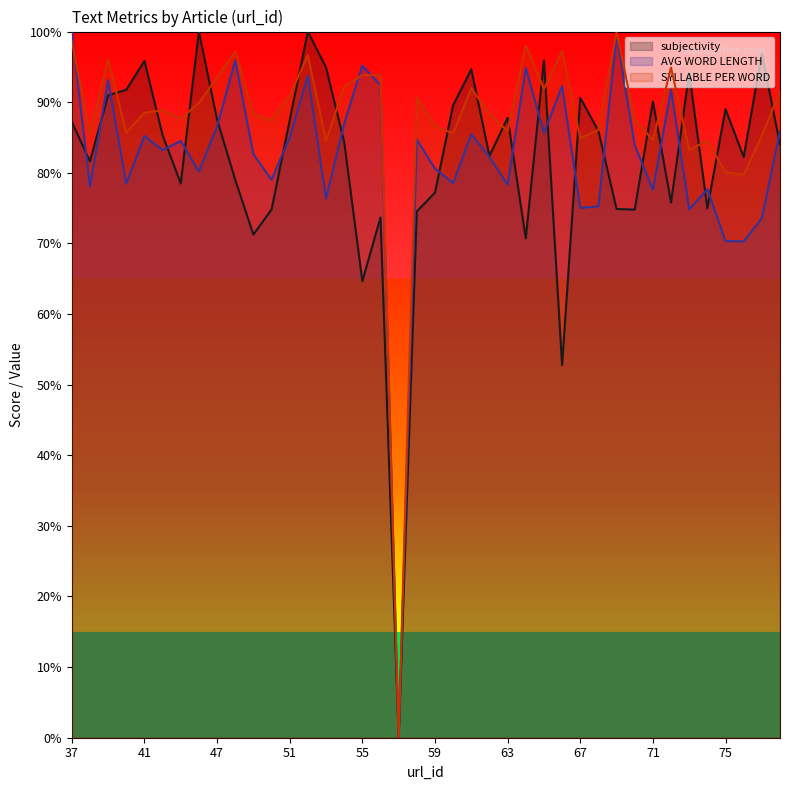

Is it true that subjectivity equals 0.7 at 50?

True